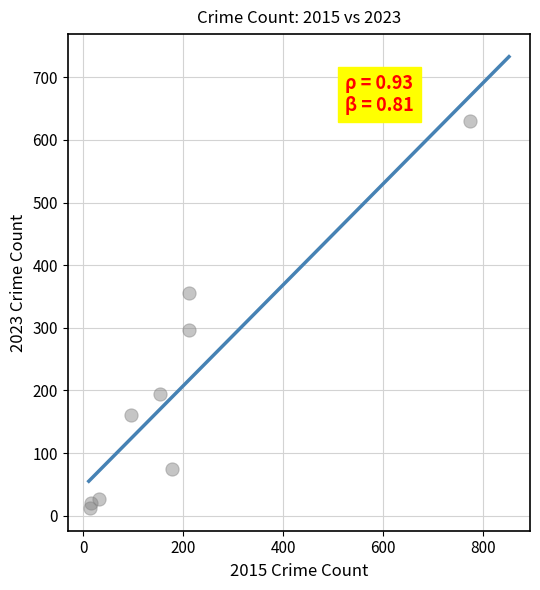

What is the range of Y values (max minus min)?

619